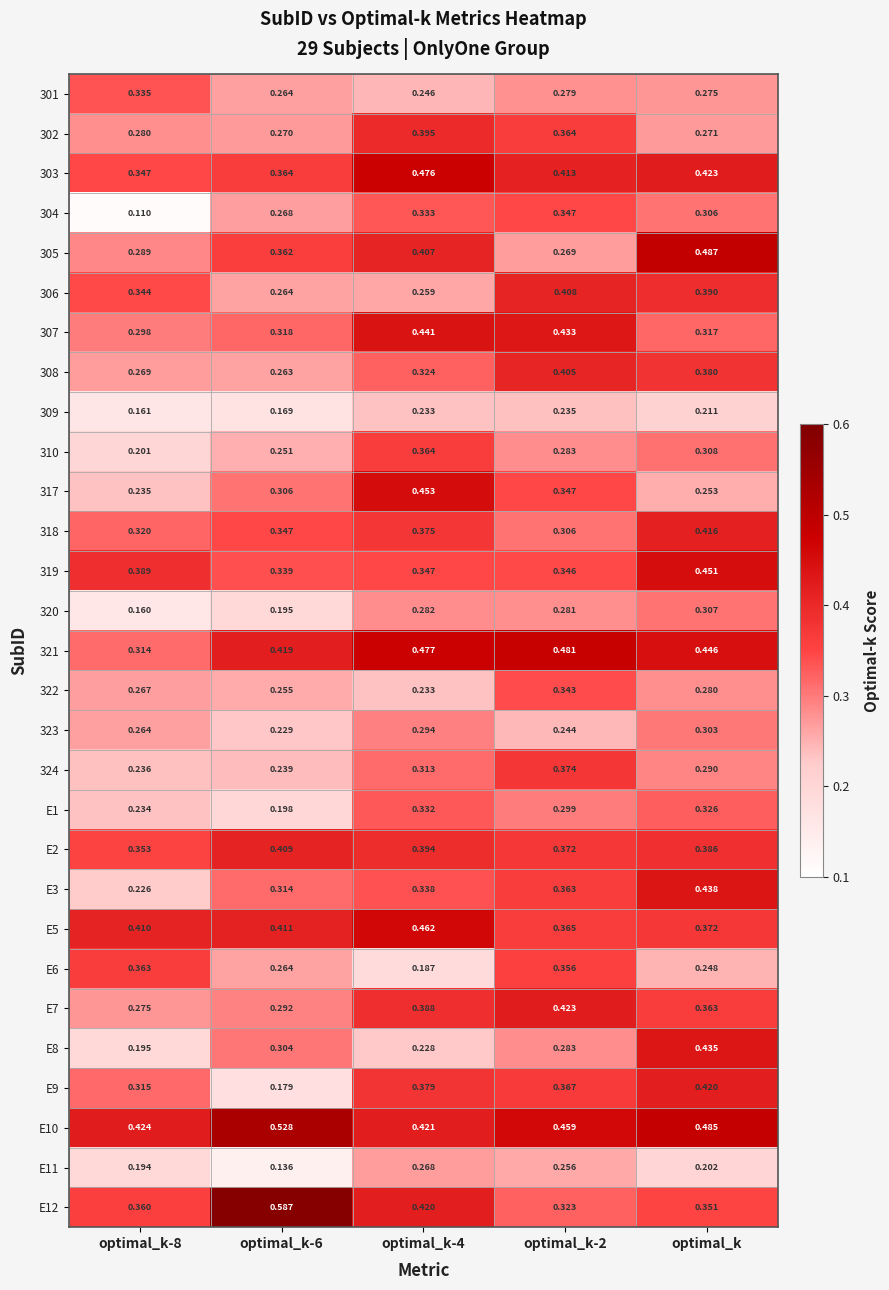

How many data points does each series have?

5